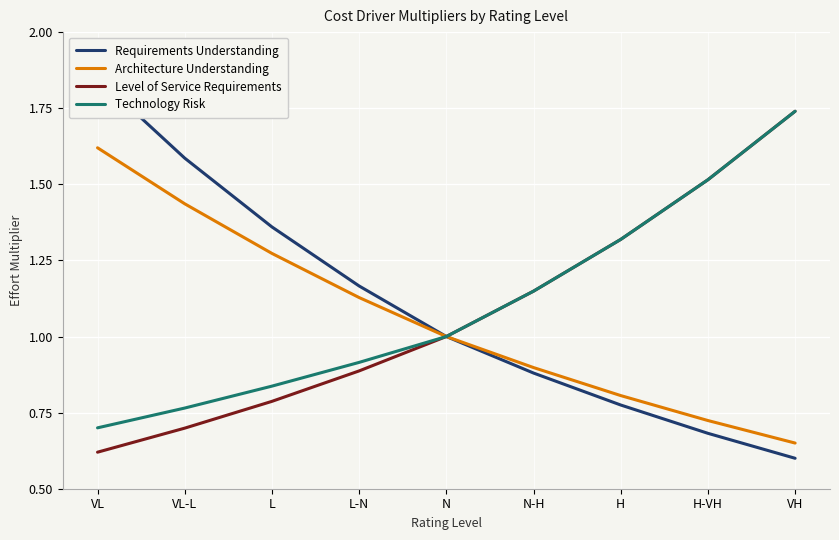

The Level of Service Requirements series shows 1.0 at VL. True or false?

False